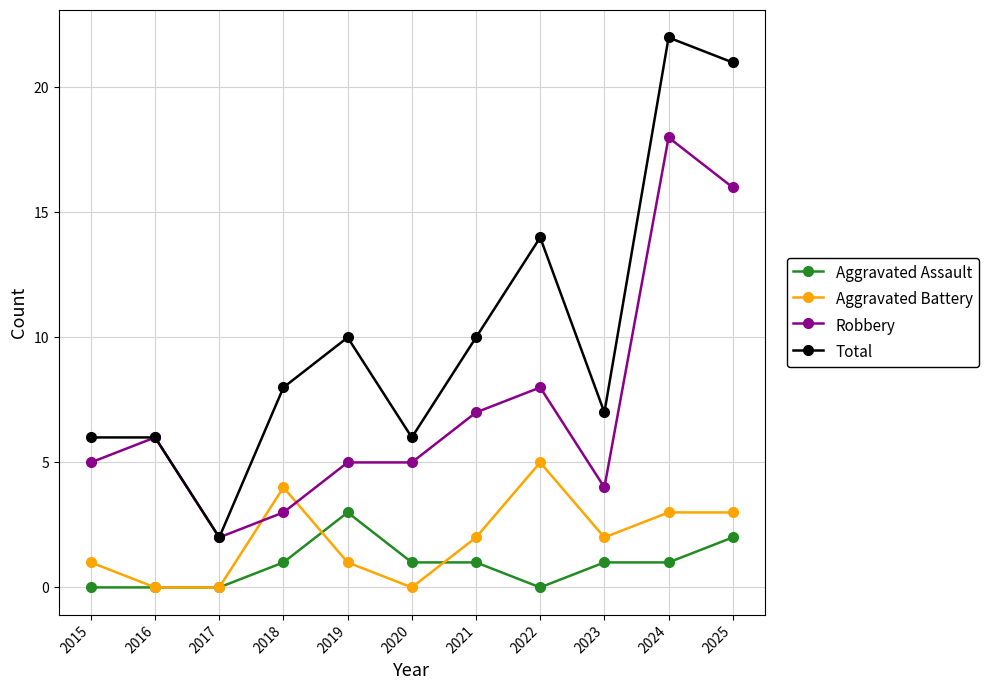

Does the chart display data point markers on the line(s)?

Yes